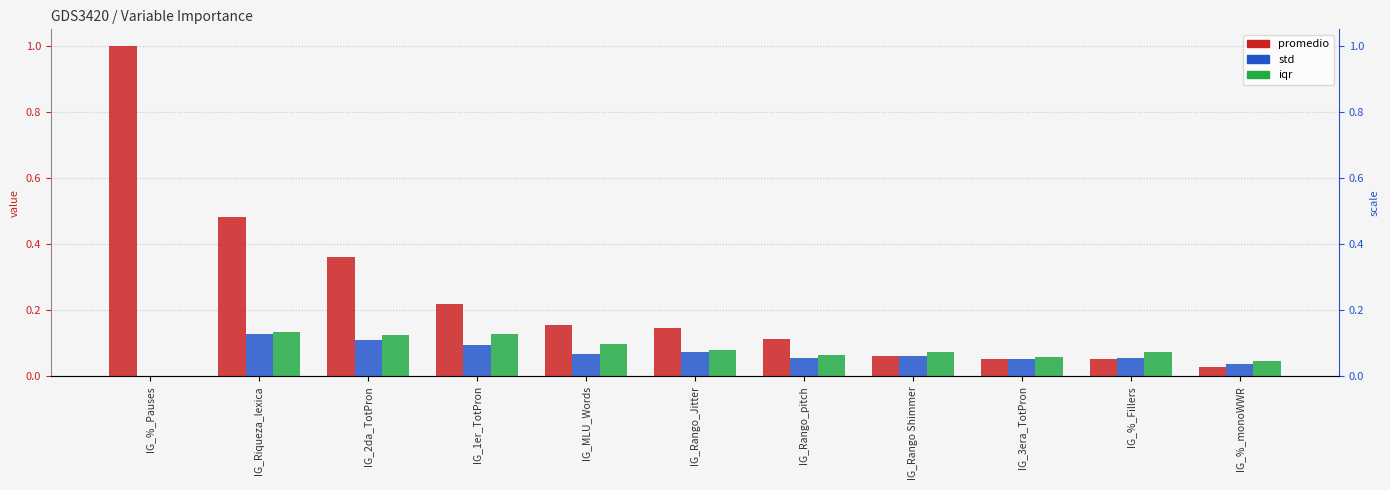

Which series changed the most between IG_%_Pauses and IG_%_Fillers?

promedio